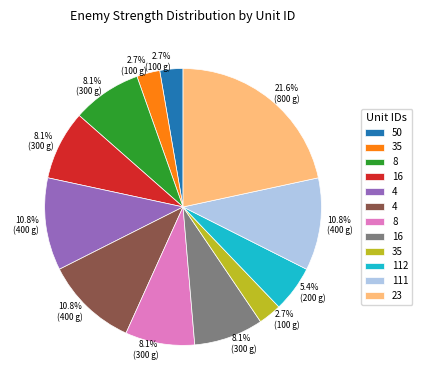

Is there any slice that represents more than half of the pie?

No